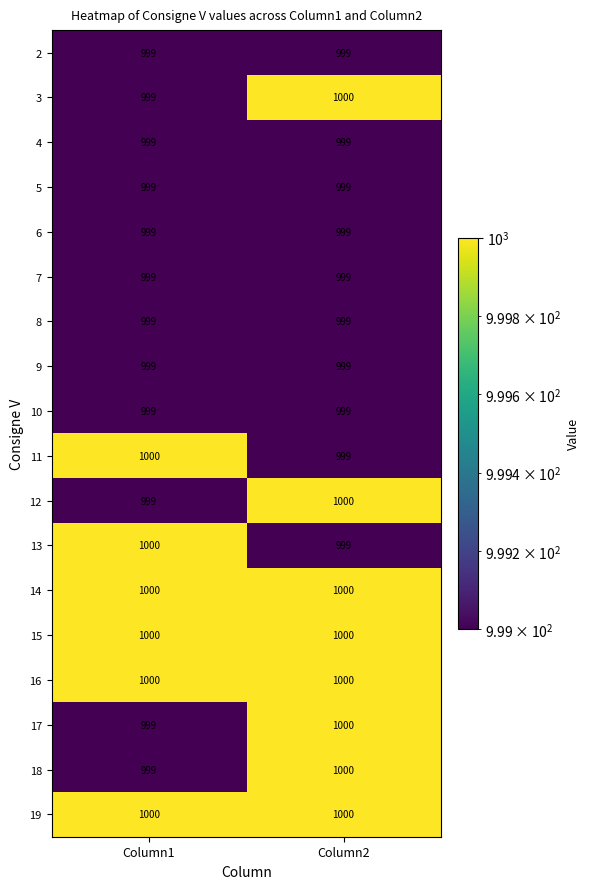

Read the 19 value at Column2.

1000